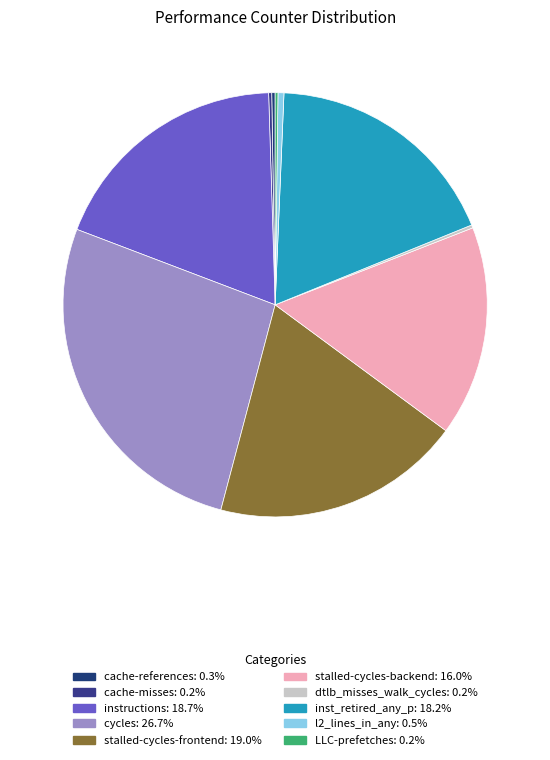

True or false: stalled-cycles-backend accounts for 16% of the total.

True